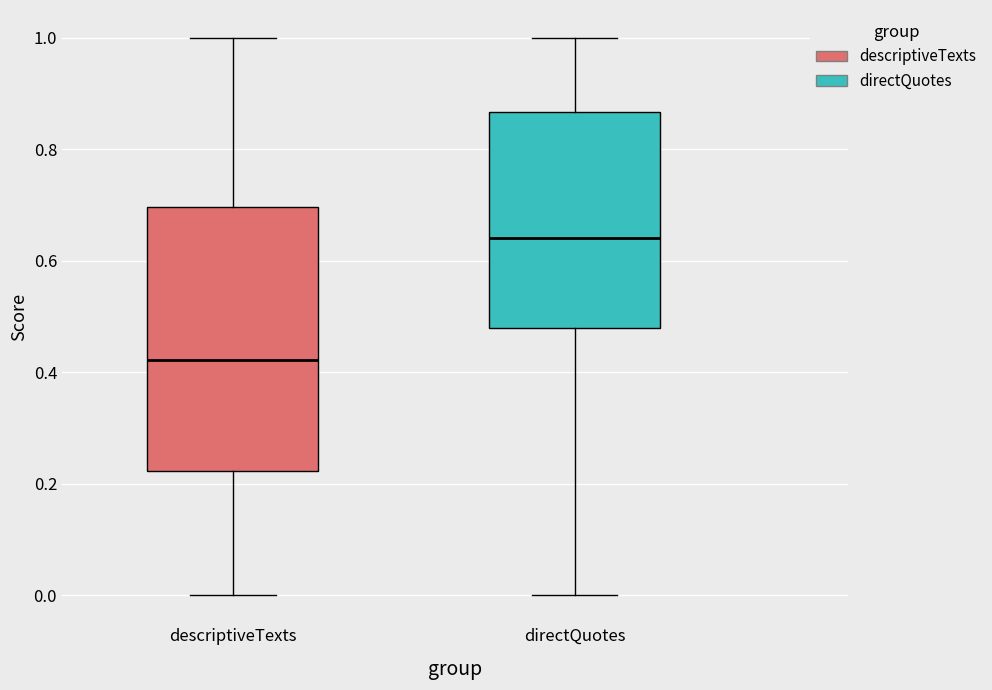

Comparing the boxes themselves (not the whiskers), which one is the tallest?

descriptiveTexts